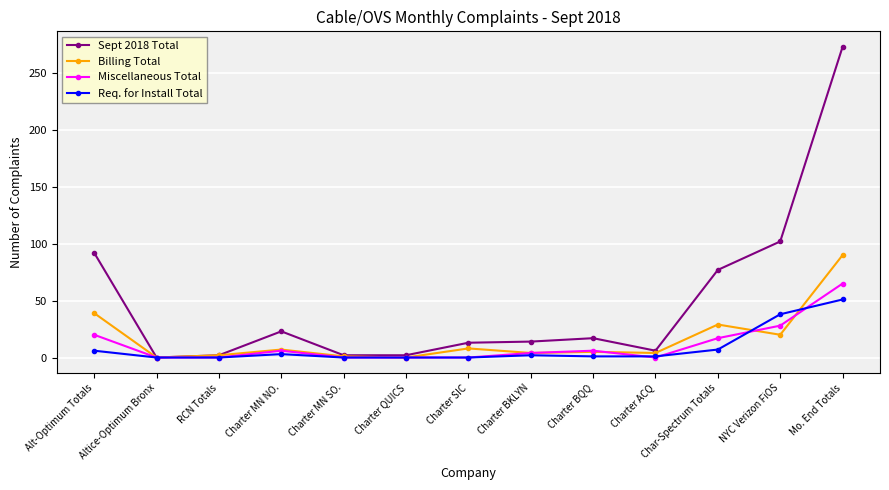

Which series has the widest spread of values?

Sept 2018 Total